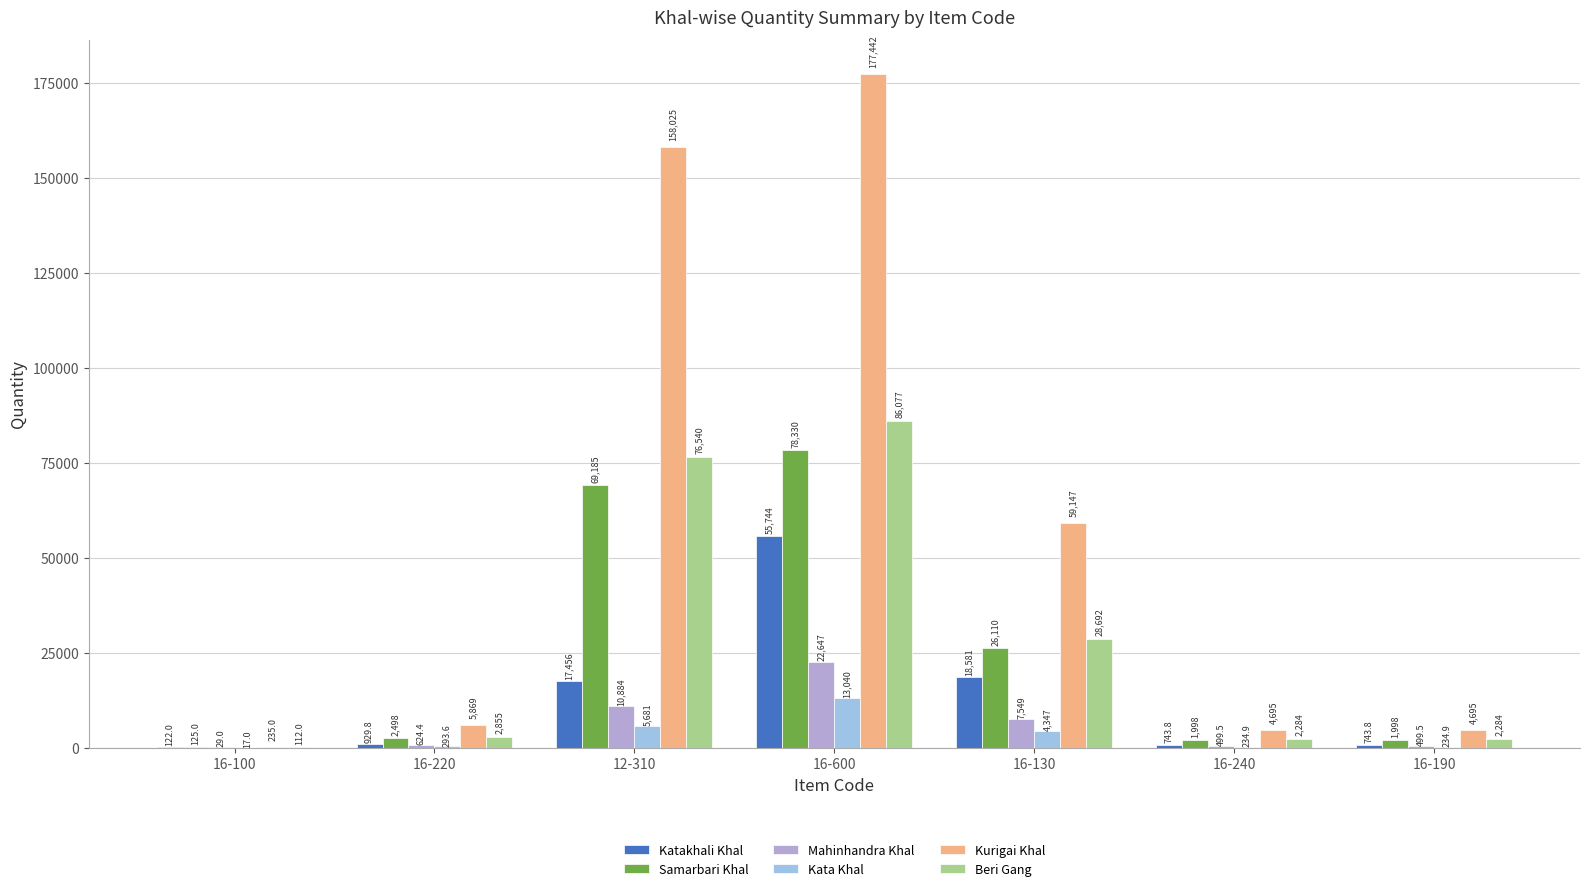

Which series changed the most between 16-100 and 12-310?

Kurigai Khal